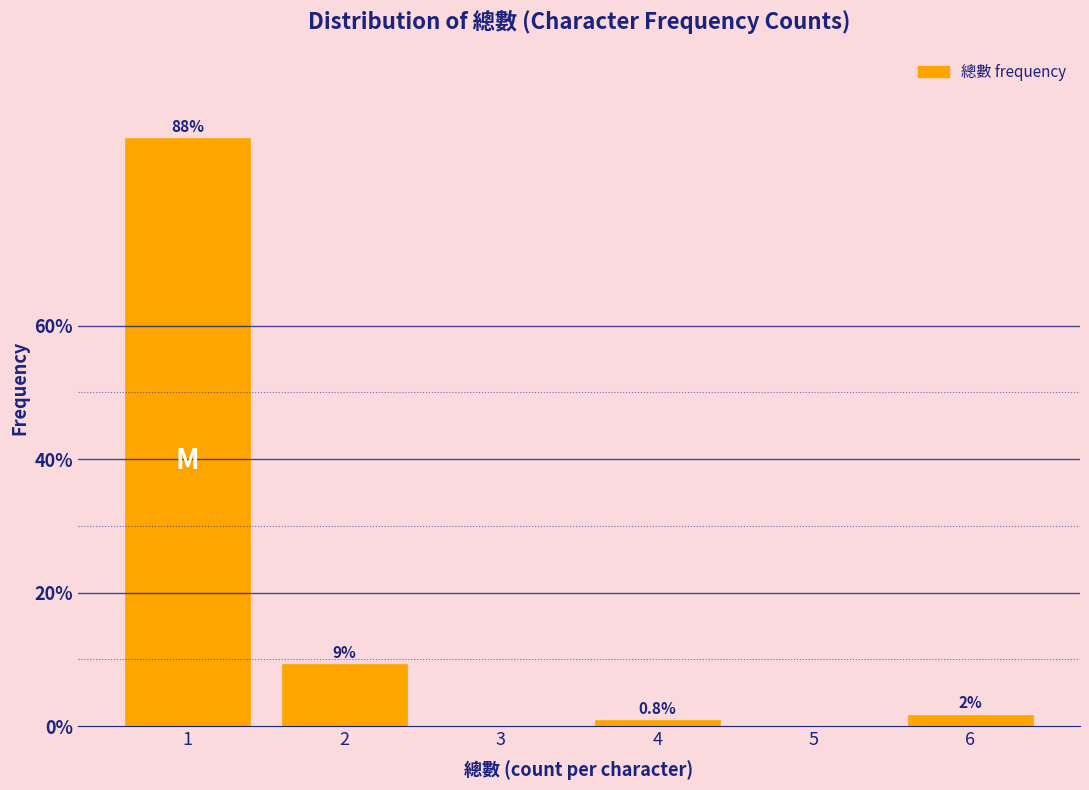

Reading left to right, transcribe all the data shown in this chart.

1=88.1	2=9.3	3=0.0	4=0.8	5=0.0	6=1.7